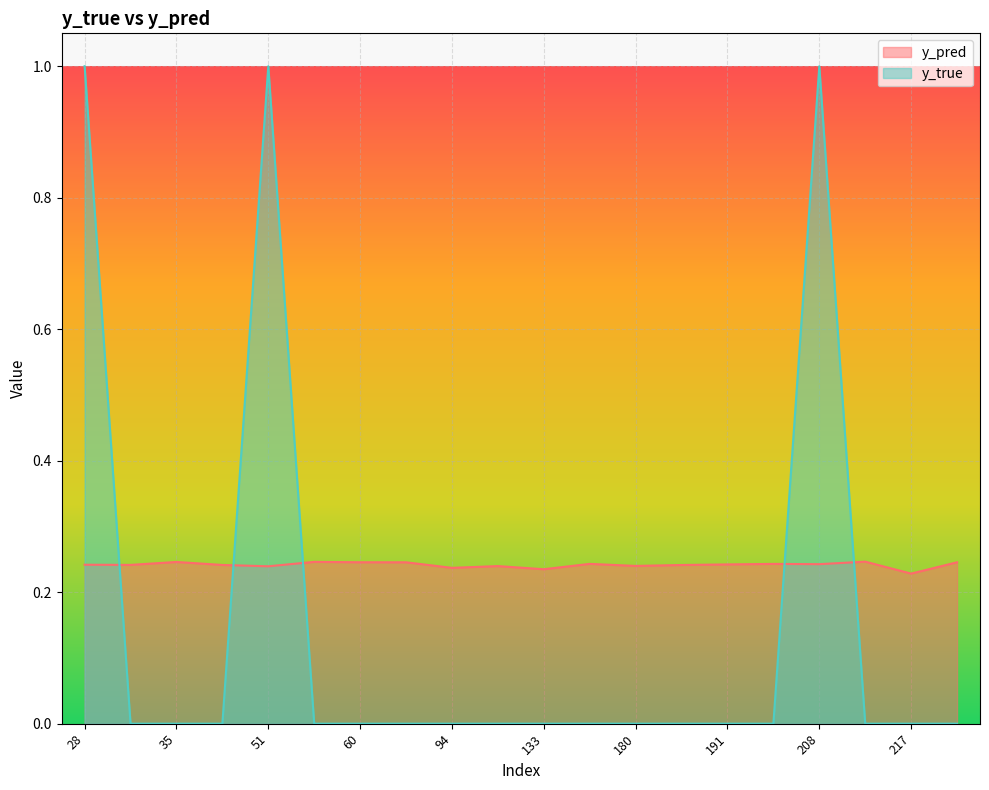

After their last crossing, which series has the higher values: y_true or y_pred?

y_pred